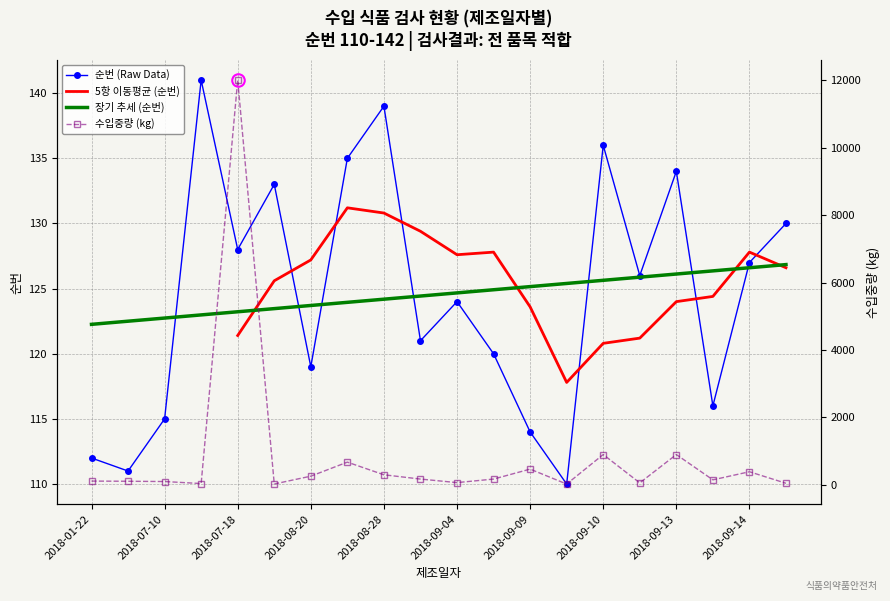

The value of 순번 (Raw Data) at 2018-09-10 is 136.0. True or false?

True